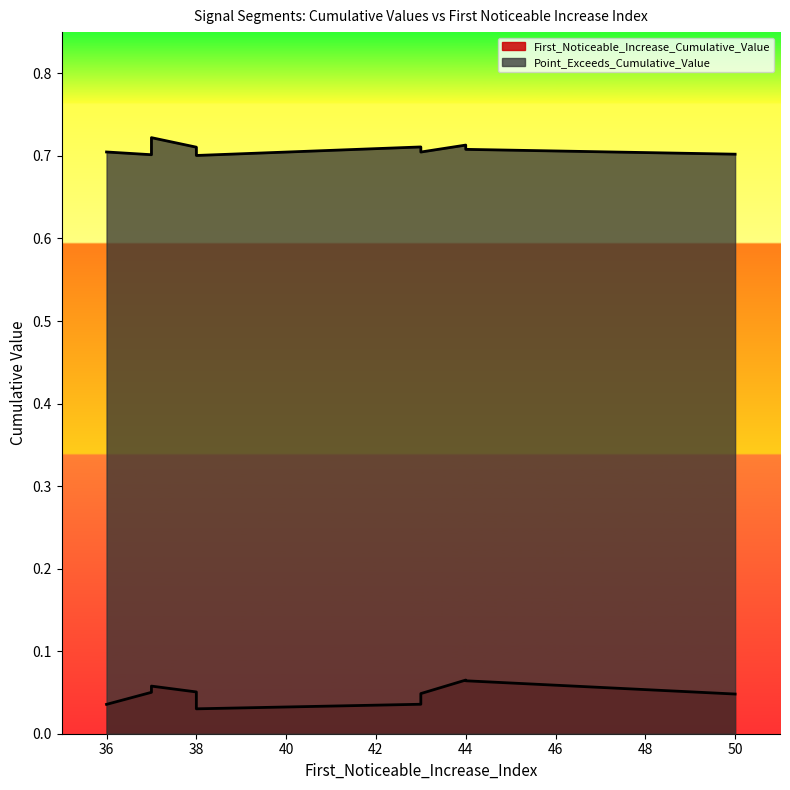

What is the value of the First_Noticeable_Increase_Cumulative_Value point at the 7th from the left?

0.1